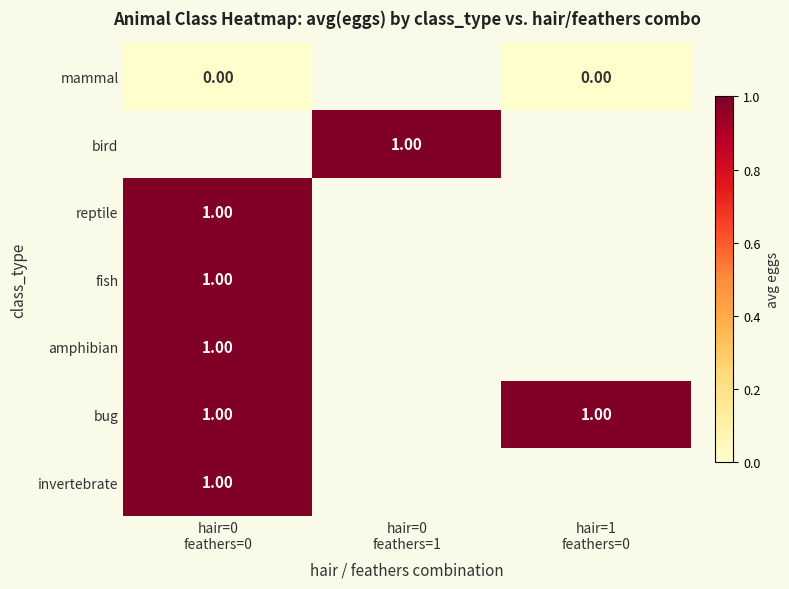

What is the highest value of the reptile series?

1.0